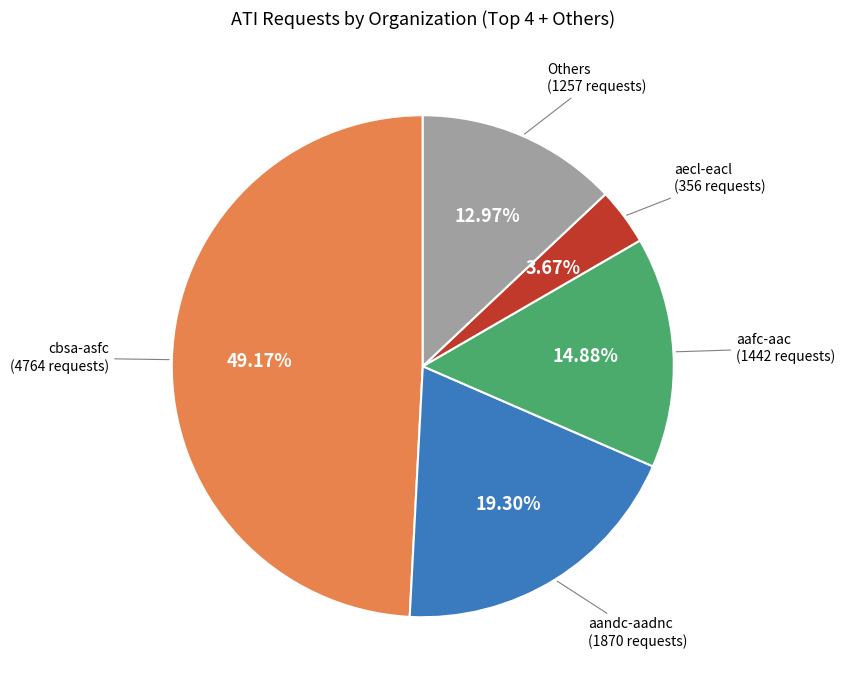

Count the number of slices in the pie.

5